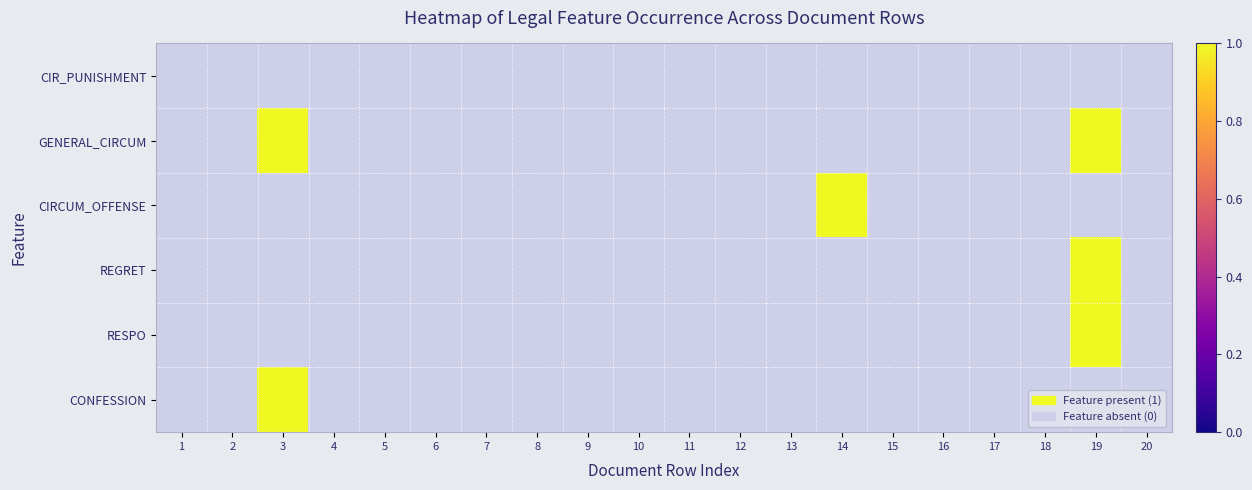

At which label is RESPO closest to 0?

1